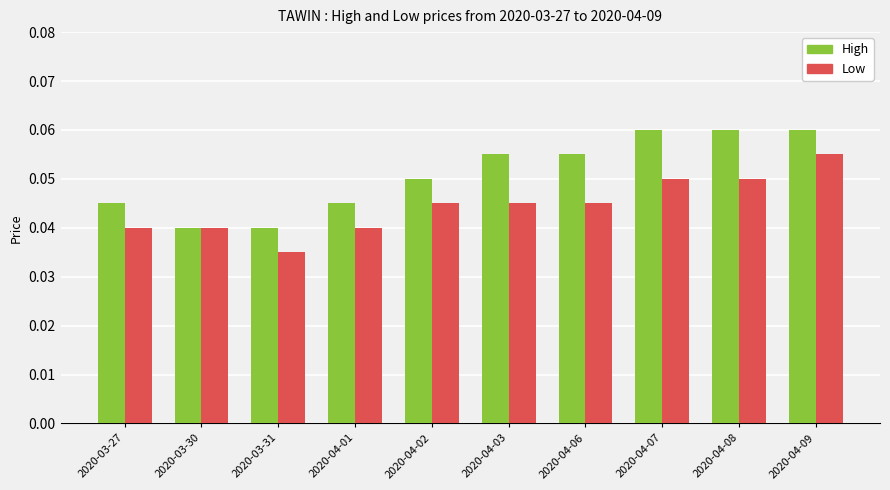

At which category is the sum across all series the highest?

2020-04-09